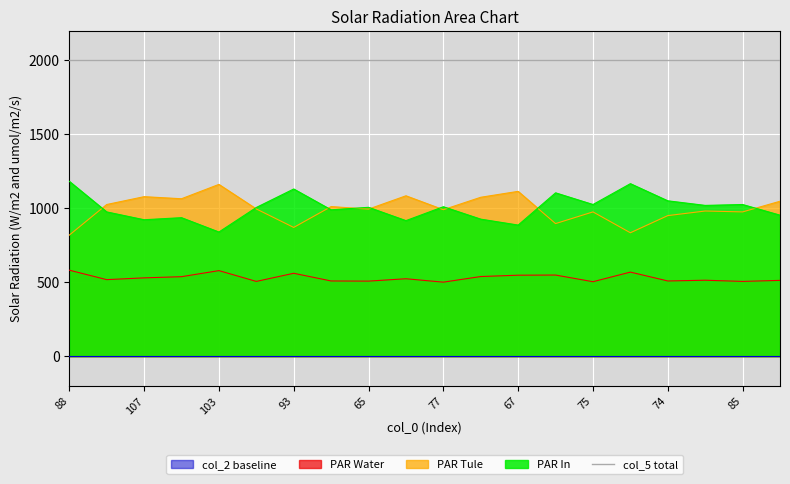

At which category does col_4 reach its first local valley?

107